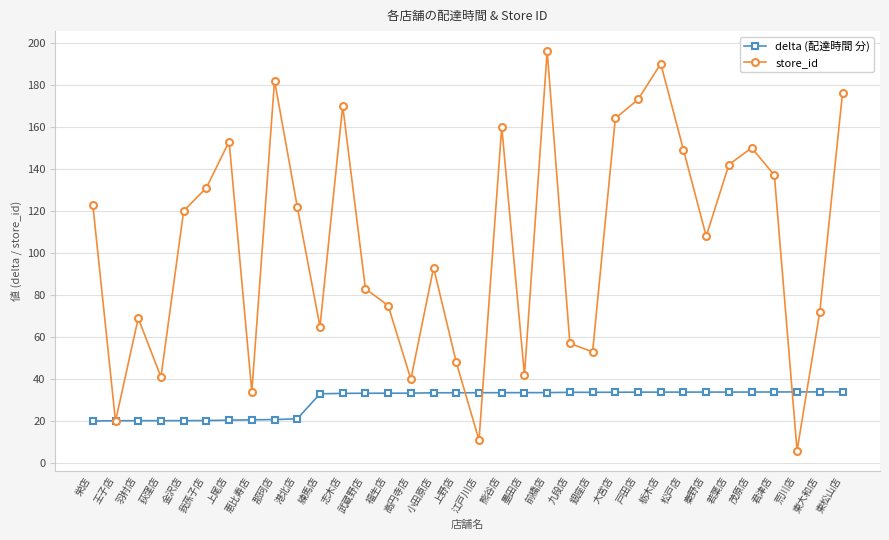

Rank the series by their maximum value, from highest to lowest.

store_id, delta (配達時間 分)